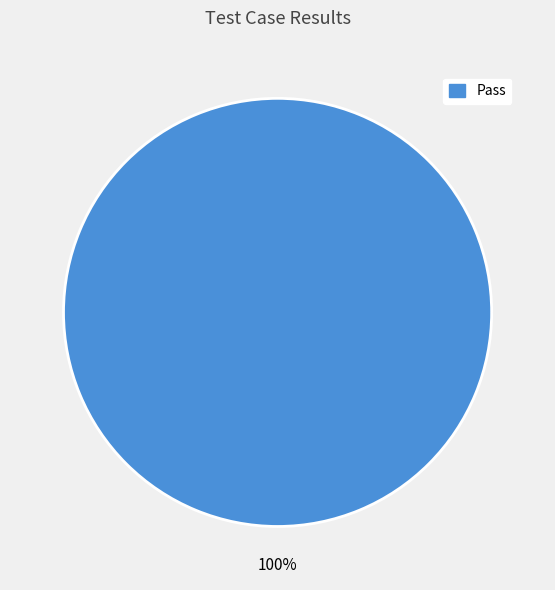

Is there a majority slice in this chart?

Yes